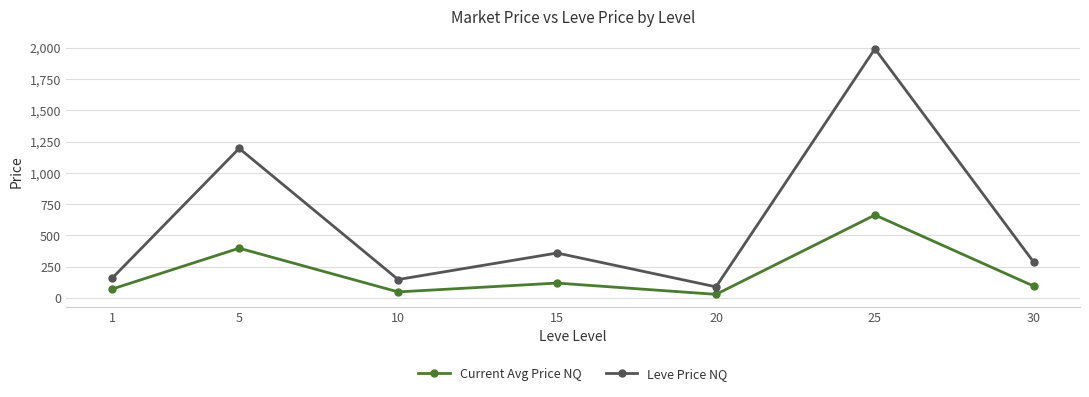

List the series in order of their peak value, highest first.

Leve Price NQ, Current Avg Price NQ